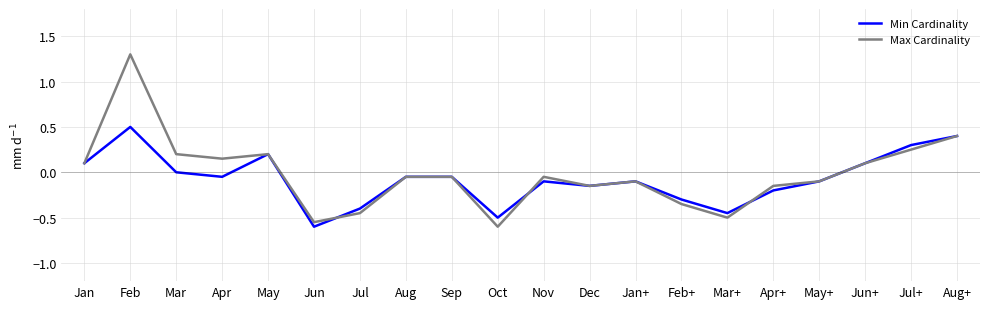

At which category is the sum across all series the highest?

Feb